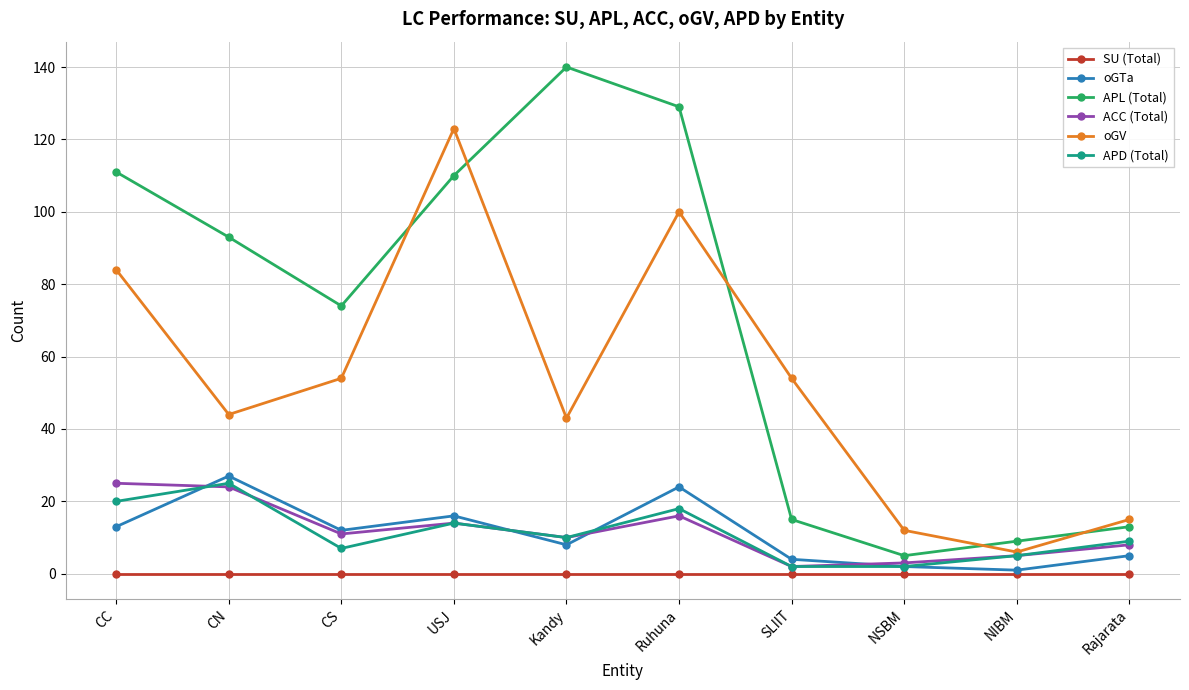

How many lines are shown in the chart?

6